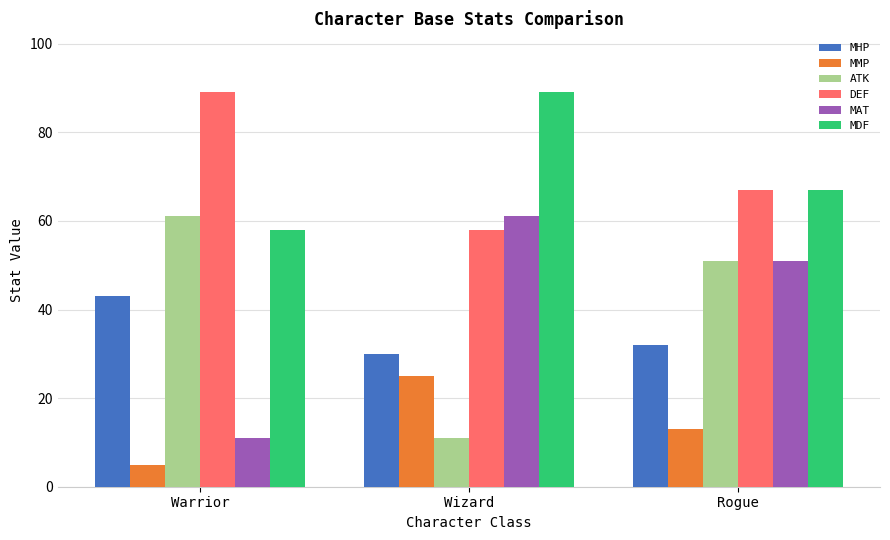

Is the value of MAT at Wizard greater than the value of MMP at Warrior?

Yes